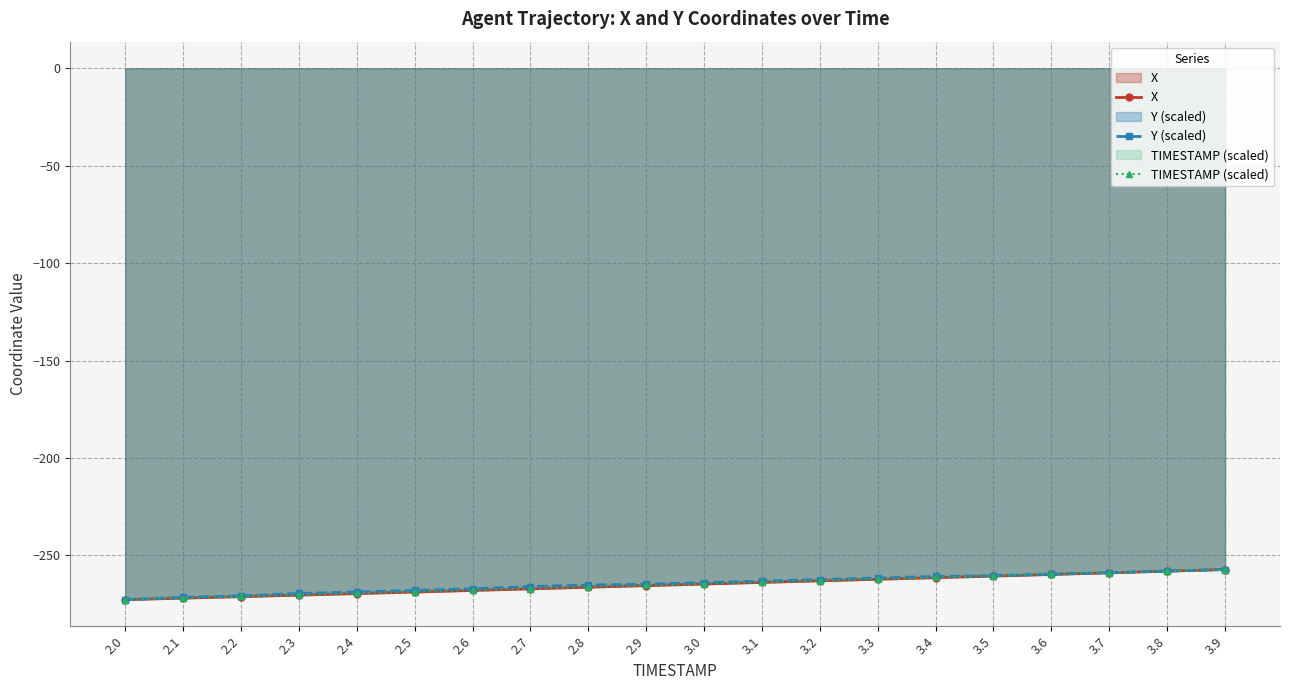

Reading right to left, extract all data points from this chart.

X: -257.3	-258.1	-259.0	-259.8	-260.6	-261.5	-262.3	-263.1	-263.9	-264.7	-265.5	-266.4	-267.2	-268.0	-268.8	-269.6	-270.4	-271.2	-272.0	-272.7
Y (scaled): -257.3	-258.1	-258.9	-259.6	-260.4	-260.8	-261.6	-262.4	-263.2	-264.0	-264.8	-265.2	-266.0	-267.2	-268.0	-268.8	-269.6	-270.7	-271.5	-272.7
TIMESTAMP (scaled): -257.3	-258.1	-258.9	-259.7	-260.5	-261.3	-262.1	-263.0	-263.8	-264.6	-265.4	-266.2	-267.0	-267.8	-268.7	-269.5	-270.3	-271.1	-271.9	-272.7